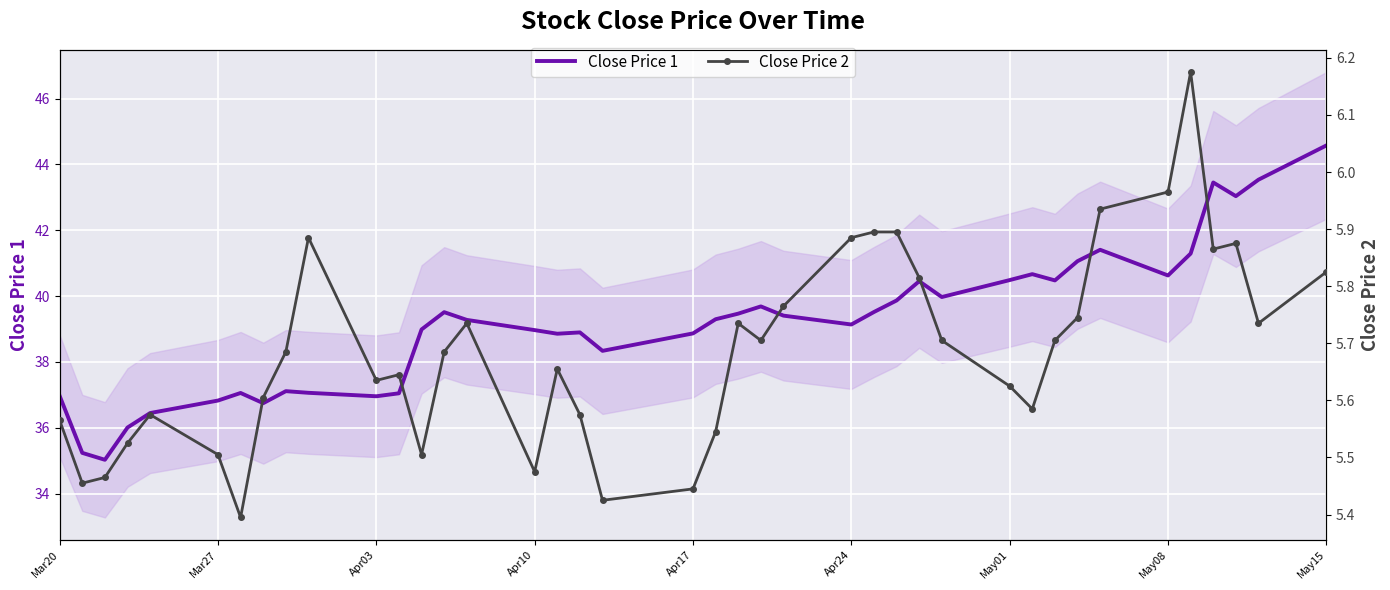

What is the minimum value for Close Price 1?

35.0